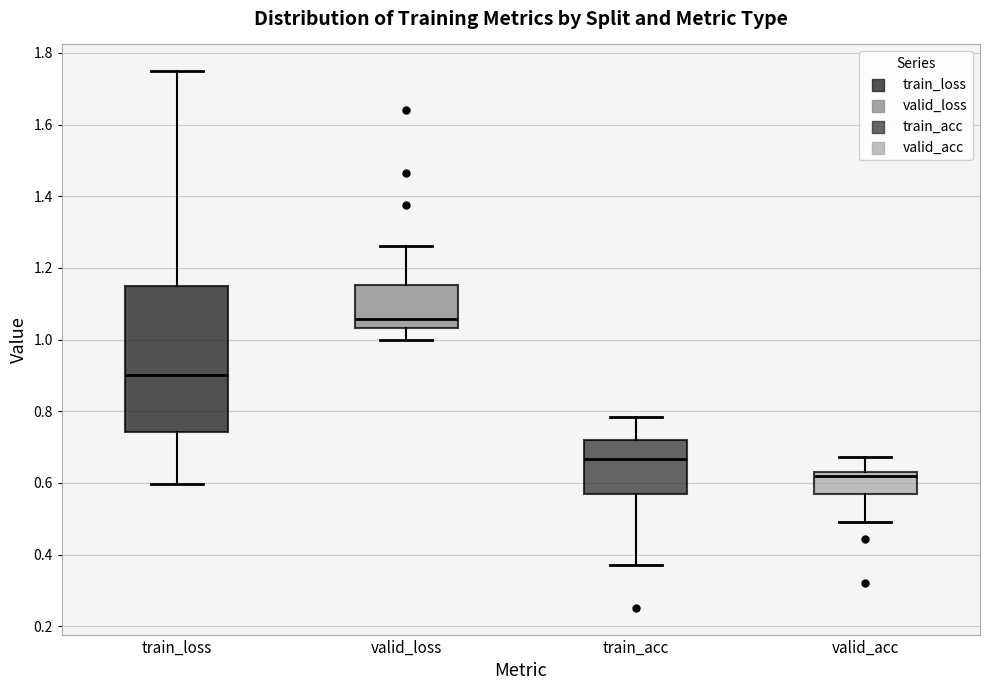

Reading left to right, read every box against the y-axis: the position of its median line, the range the box covers, and the ends of its whiskers. The values are not printed on the chart, so give them approximately, as read against the axis.

train_loss: median 0.90, box 0.74 to 1.14, whiskers 0.60 to 1.74
valid_loss: median 1.06, box 1.04 to 1.16, whiskers 1.00 to 1.26
train_acc: median 0.66, box 0.56 to 0.72, whiskers 0.38 to 0.78
valid_acc: median 0.62, box 0.56 to 0.64, whiskers 0.50 to 0.68